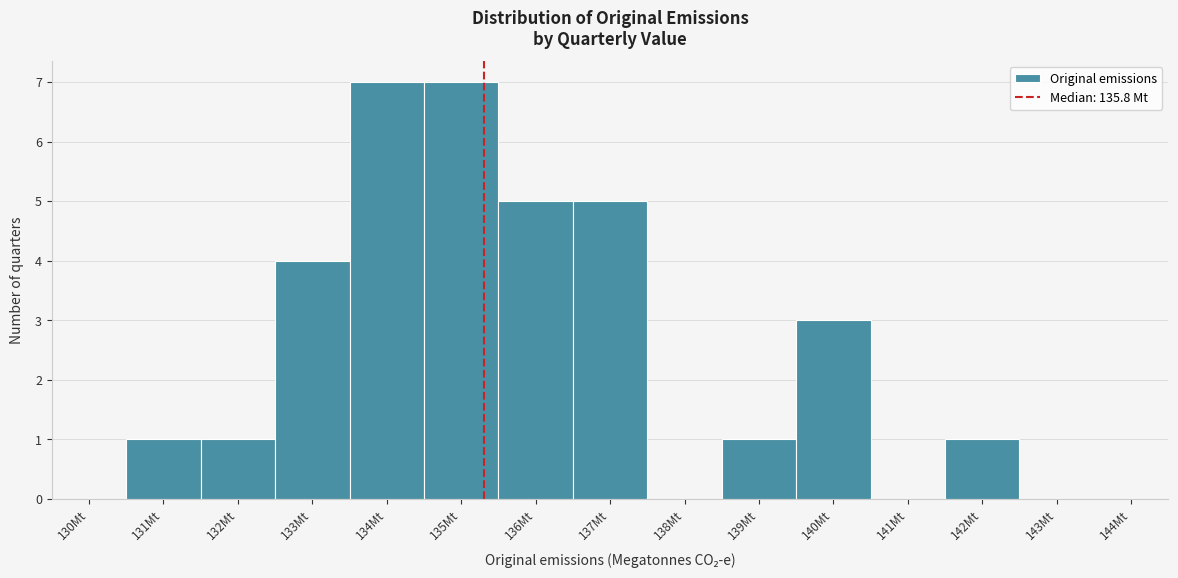

Reading left to right, list all the values displayed in this chart.

130Mt=0	131Mt=1	132Mt=1	133Mt=4	134Mt=7	135Mt=7	136Mt=5	137Mt=5	138Mt=0	139Mt=1	140Mt=3	141Mt=0	142Mt=1	143Mt=0	144Mt=0